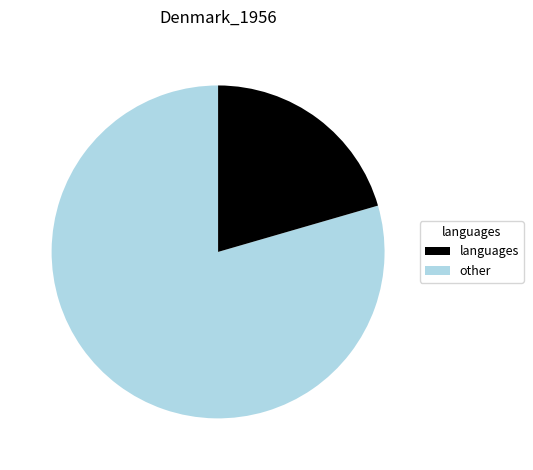

Does any single category account for the majority?

Yes